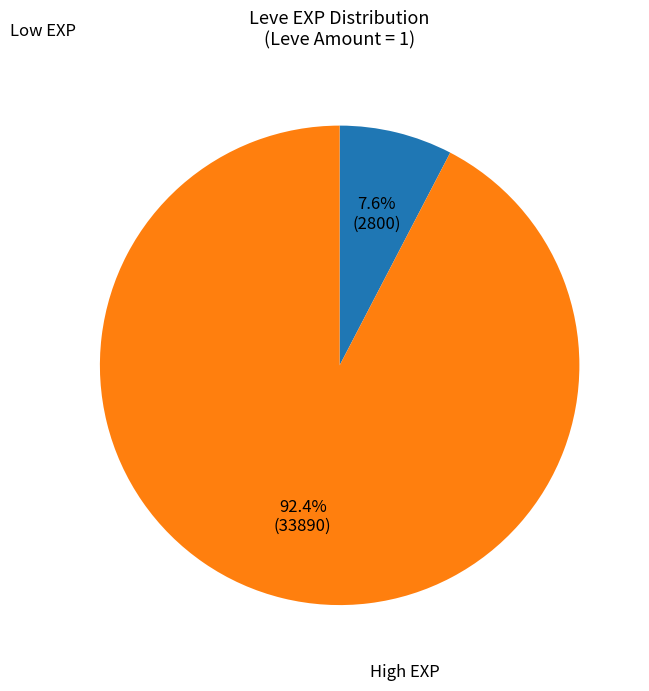

Does any single category account for the majority?

Yes